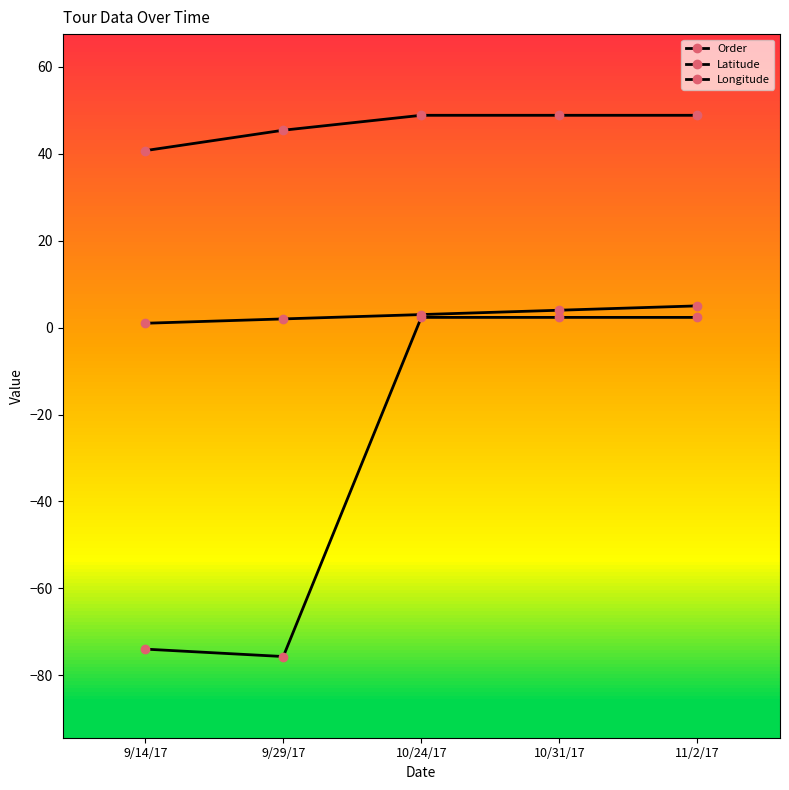

Which series changed the most between 10/24/17 and 11/2/17?

Order